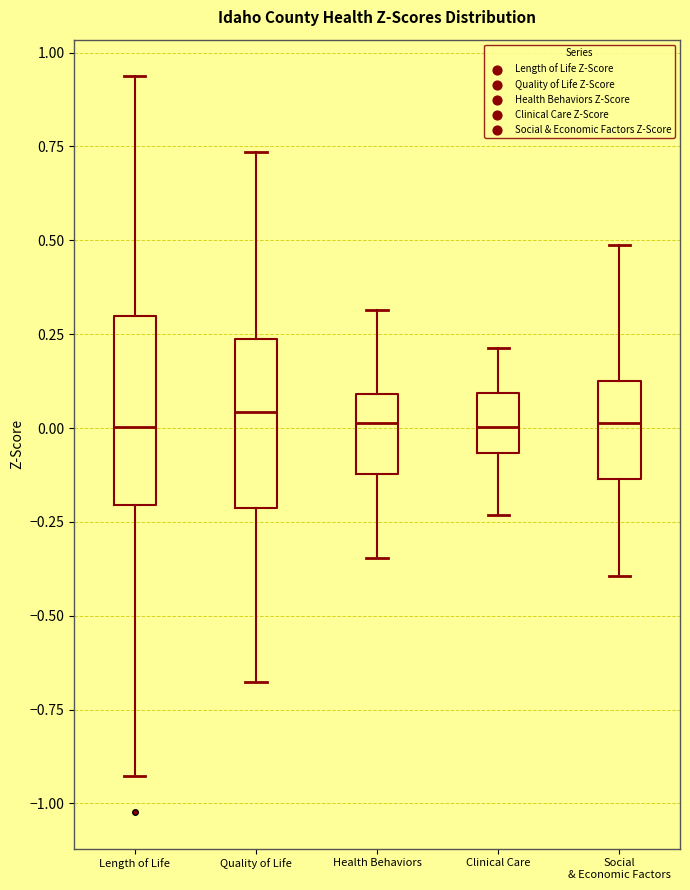

Where does the median line of the box for Quality of Life sit on the y-axis? The values are not printed on the chart, so give them approximately, as read against the axis.

0.05